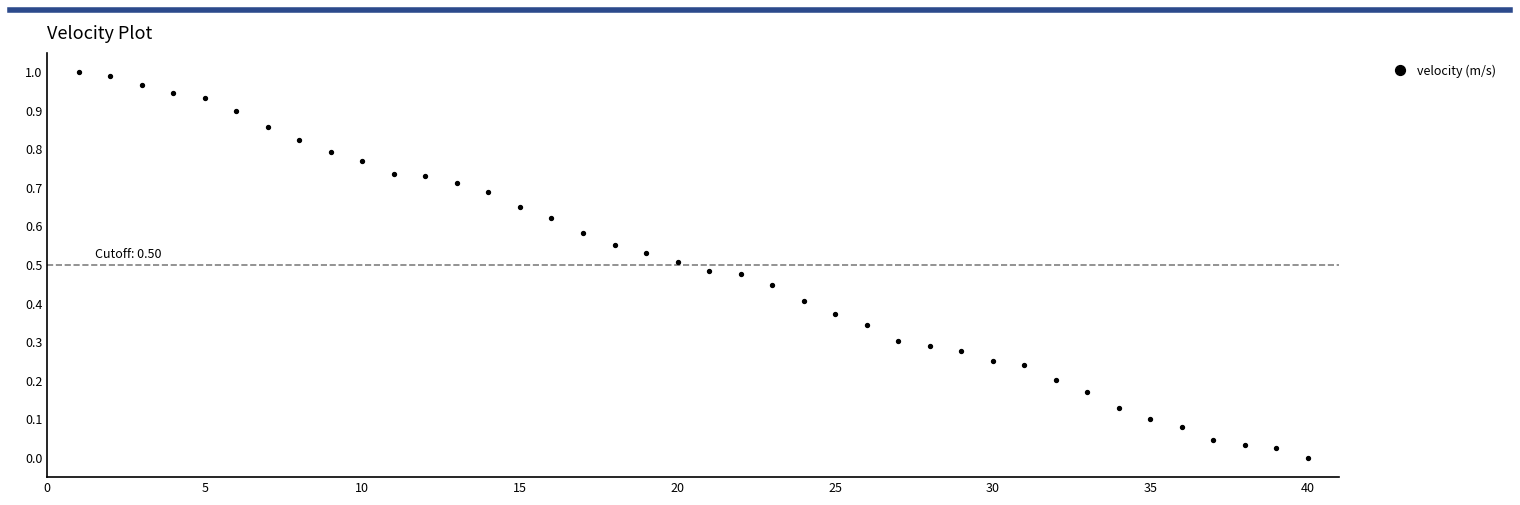

What is the range of X values (max minus min)?

39.0